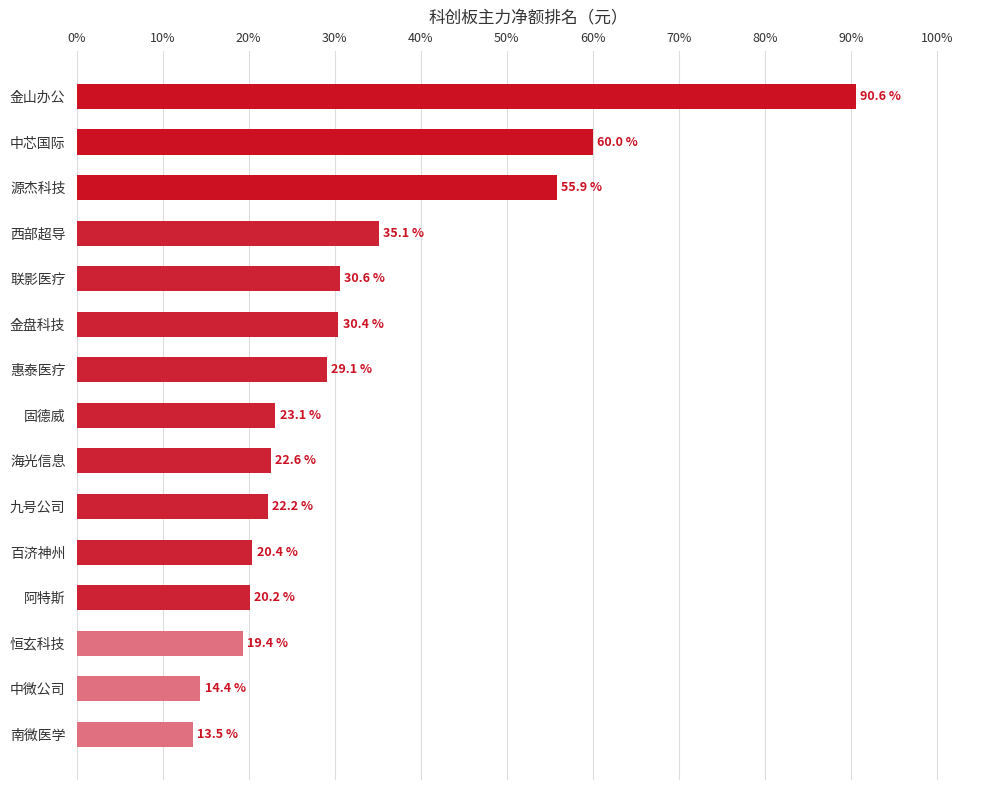

Between 海光信息 and 百济神州, which is larger?

海光信息